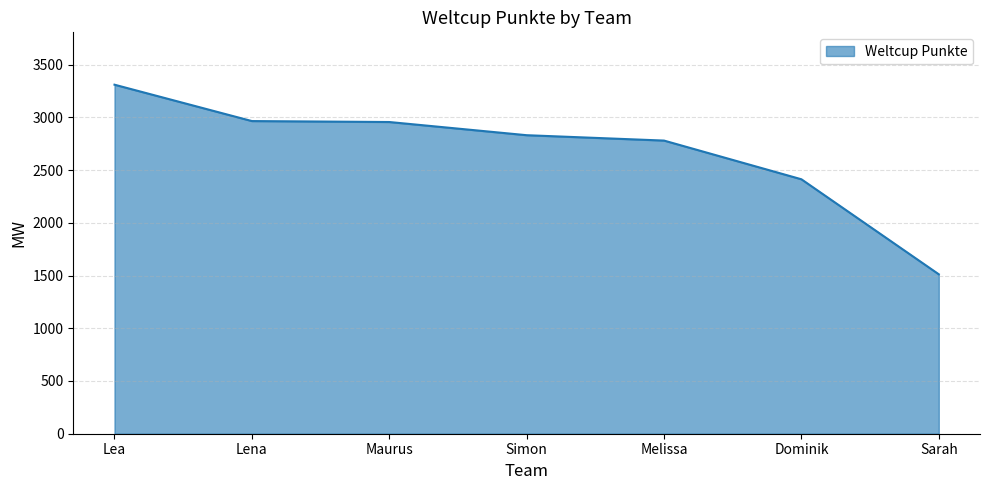

At which label does the data first exceed 2831?

Lea